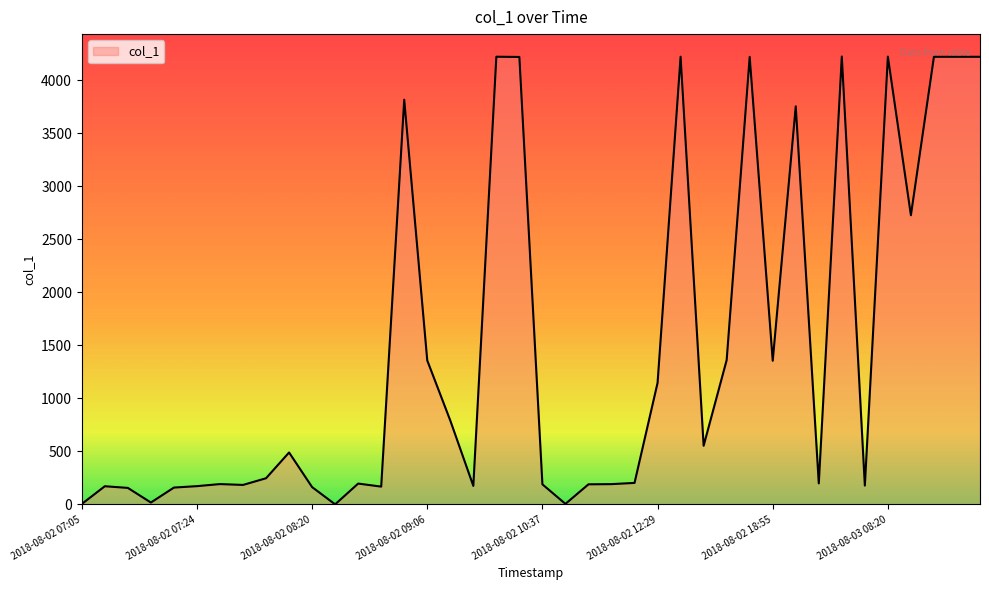

What is the sum of all values?

58463.3